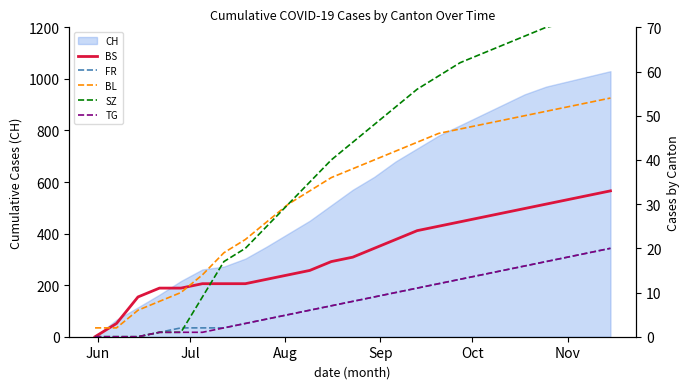

What is the value of the BL point at the 24th from the left?

53